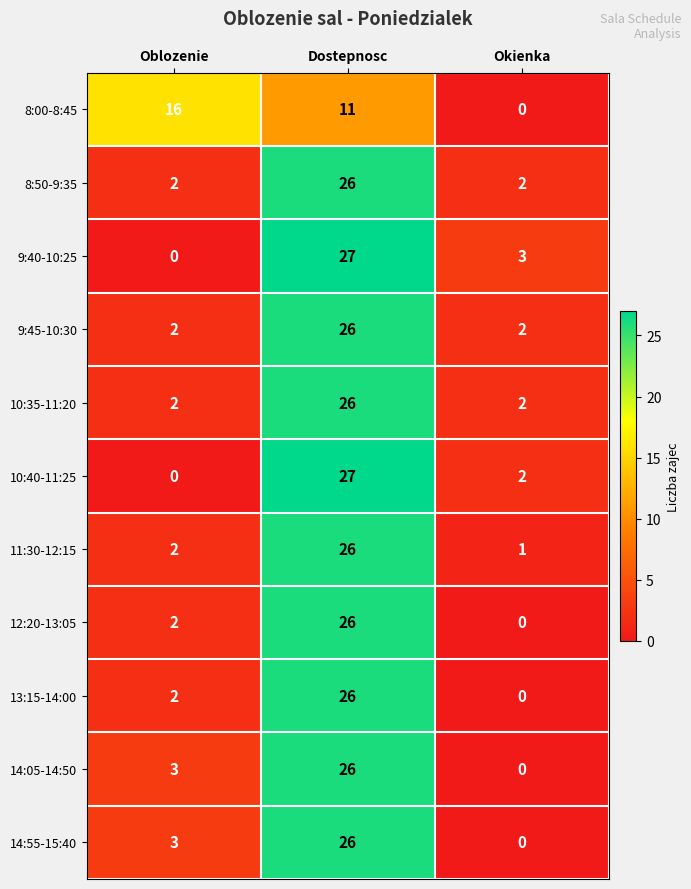

What is the greatest value displayed?

27